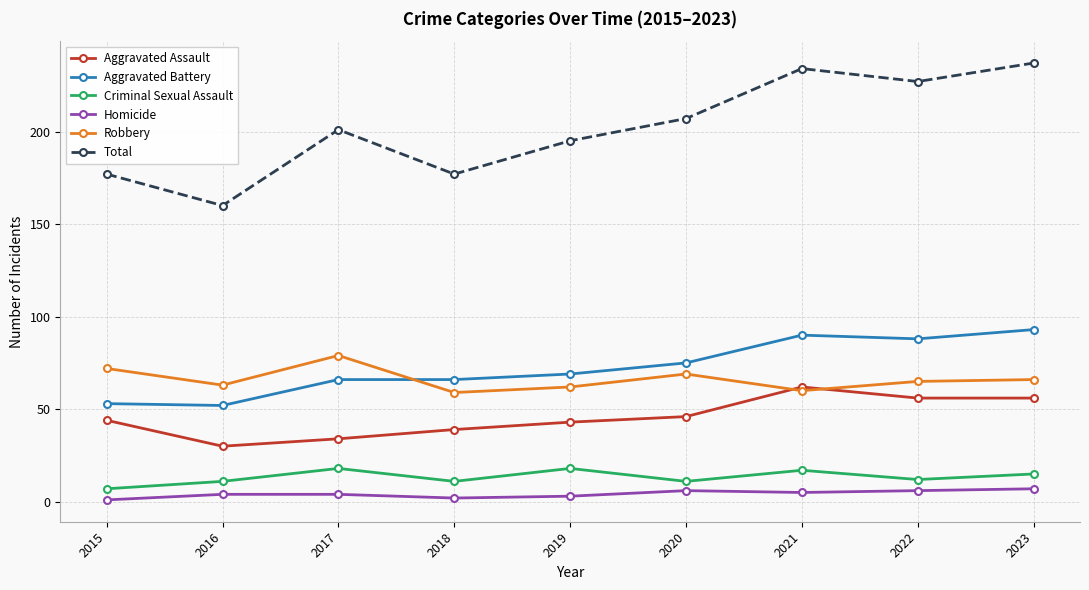

What is the difference between the highest and lowest values at 2019?

192